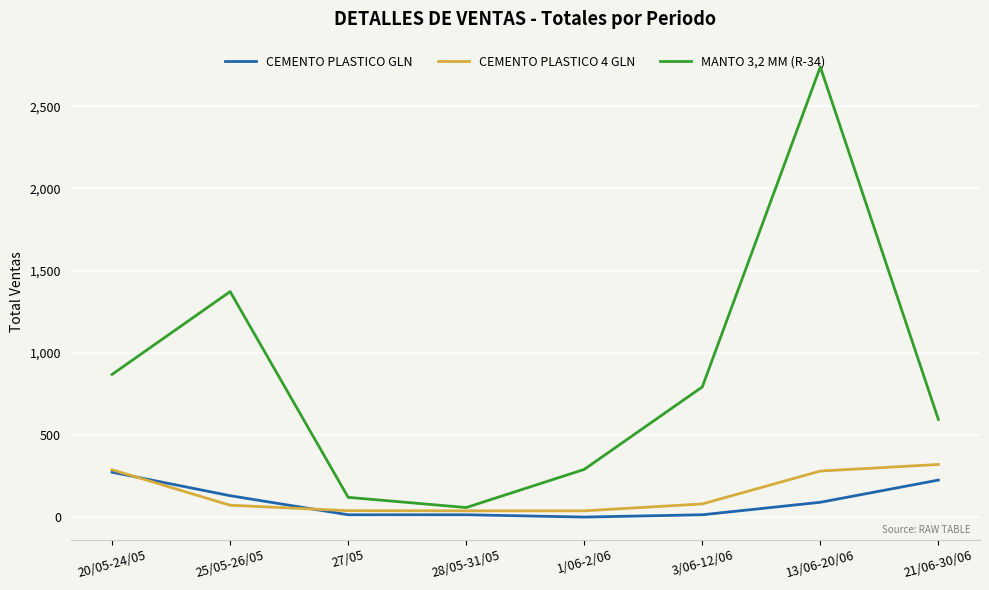

Which series has the widest spread of values?

MANTO 3,2 MM (R-34)